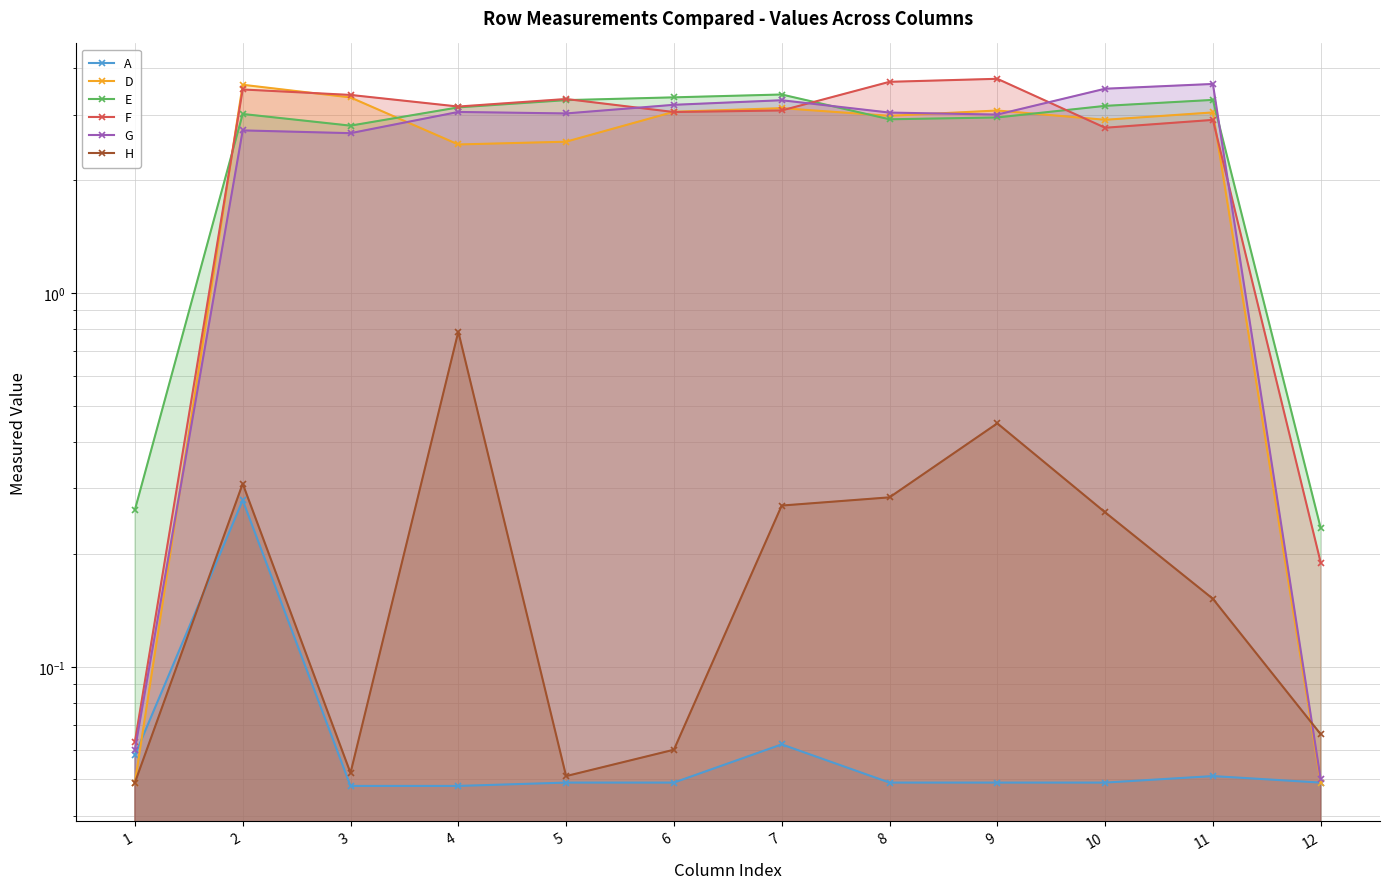

Is the value of F at 12 greater than the value of D at 12?

Yes